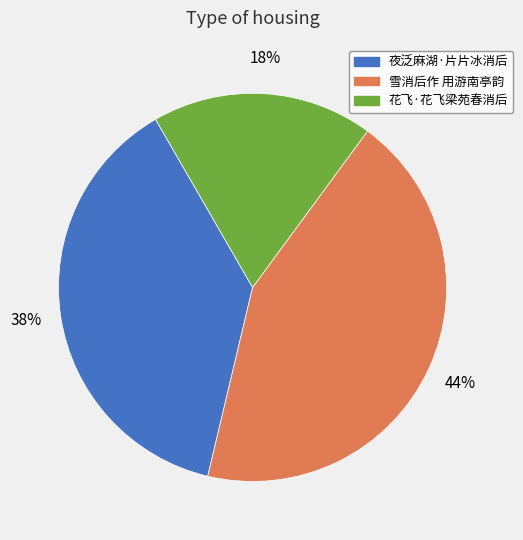

To the nearest percent, what is the difference between the 夜泛麻湖·片片冰消后 and 花飞·花飞梁苑春消后 slice percentages?

20%